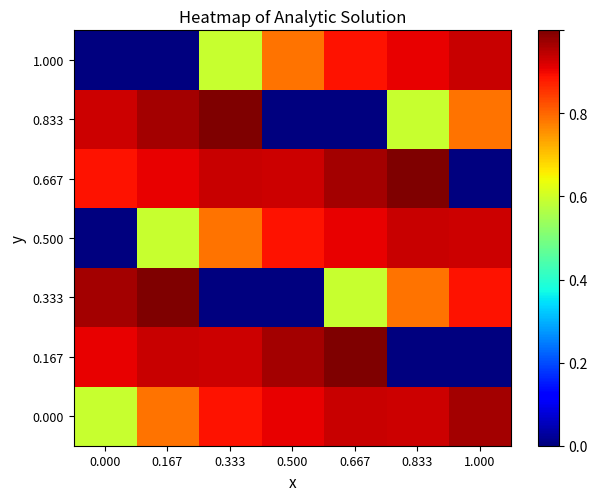

Reading left to right, transcribe all the data shown in this chart.

0.000: 0.000=0.6	0.167=0.8	0.333=0.9	0.500=0.9	0.667=0.9	0.833=0.9	1.000=1.0
0.167: 0.000=0.9	0.167=0.9	0.333=0.9	0.500=1.0	0.667=1.0	0.833=0.0	1.000=0.0
0.333: 0.000=1.0	0.167=1.0	0.333=0.0	0.500=0.0	0.667=0.6	0.833=0.8	1.000=0.9
0.500: 0.000=0.0	0.167=0.6	0.333=0.8	0.500=0.9	0.667=0.9	0.833=0.9	1.000=0.9
0.667: 0.000=0.9	0.167=0.9	0.333=0.9	0.500=0.9	0.667=1.0	0.833=1.0	1.000=0.0
0.833: 0.000=0.9	0.167=1.0	0.333=1.0	0.500=0.0	0.667=0.0	0.833=0.6	1.000=0.8
1.000: 0.000=0.0	0.167=0.0	0.333=0.6	0.500=0.8	0.667=0.9	0.833=0.9	1.000=0.9